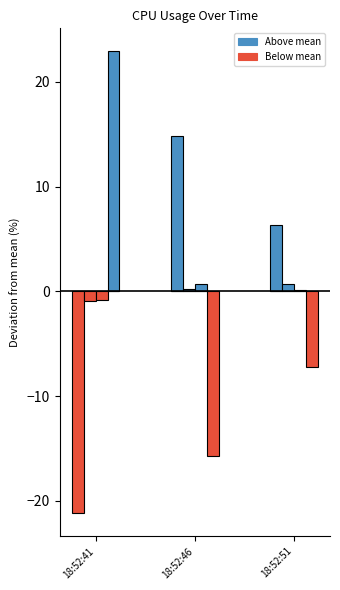

At which label is the value closest to 7?

18:52:51